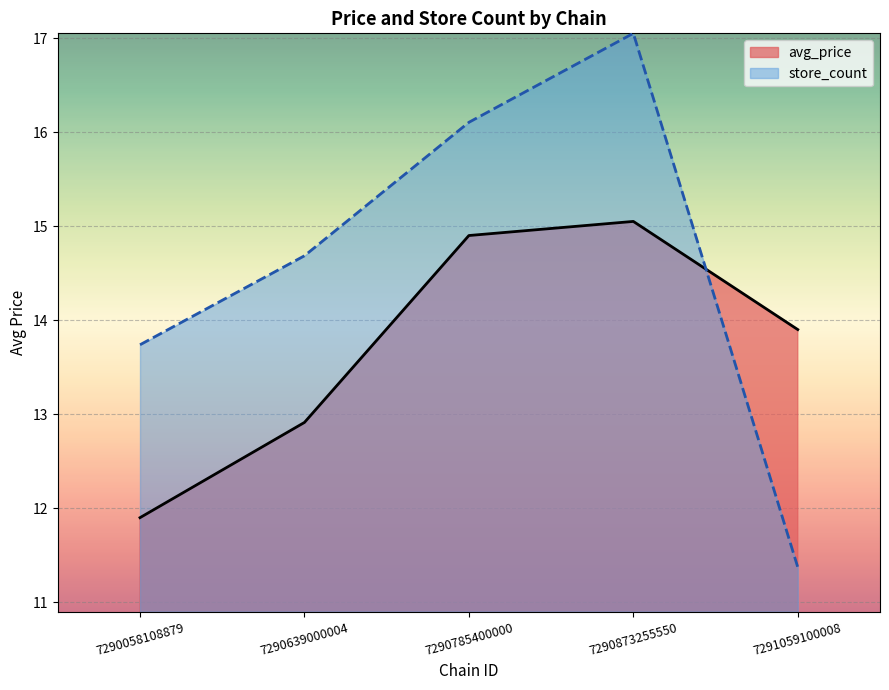

Where do store_count and avg_price first cross each other?

7290873255550 and 7291059100008